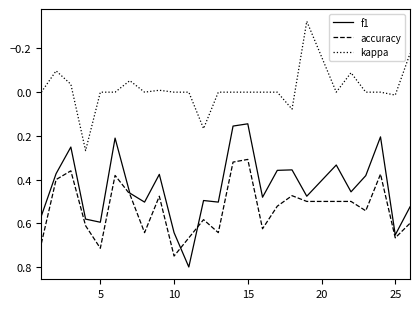

True or false: kappa and f1 intersect in this chart.

False